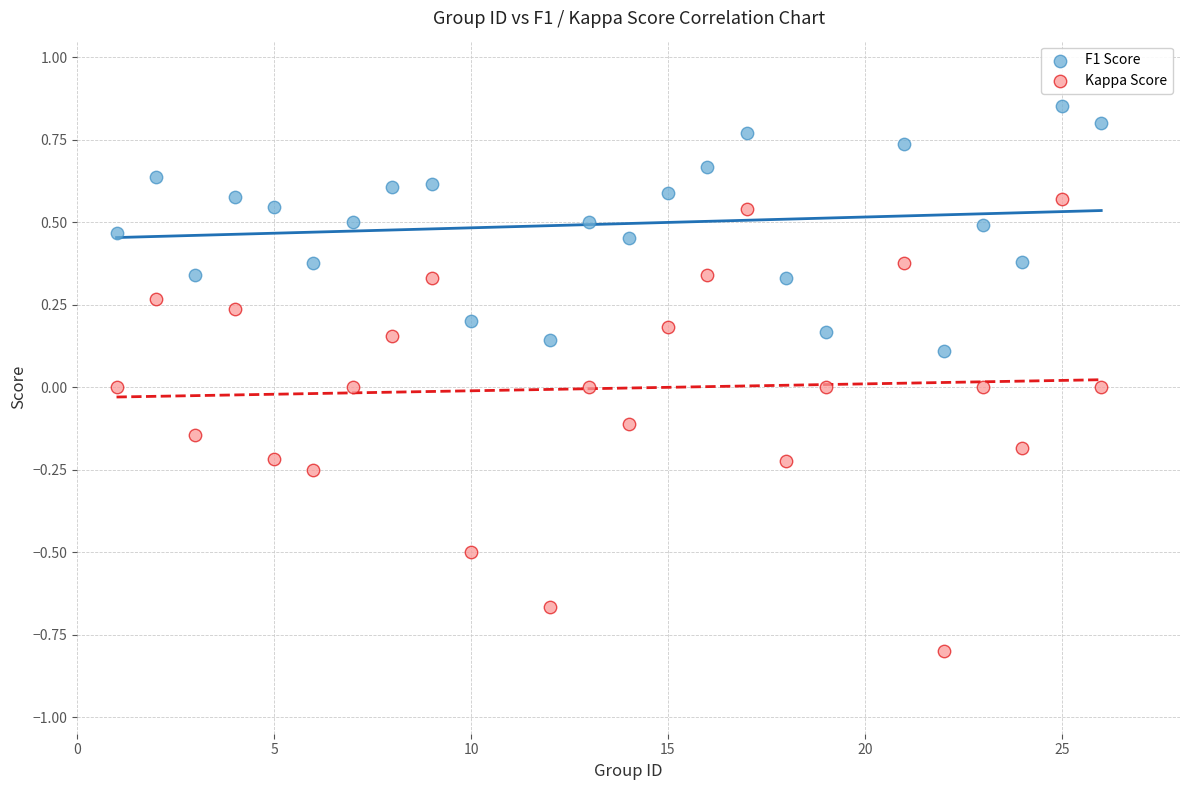

Across all data points, what is the range of Y values (max minus min)?

1.7